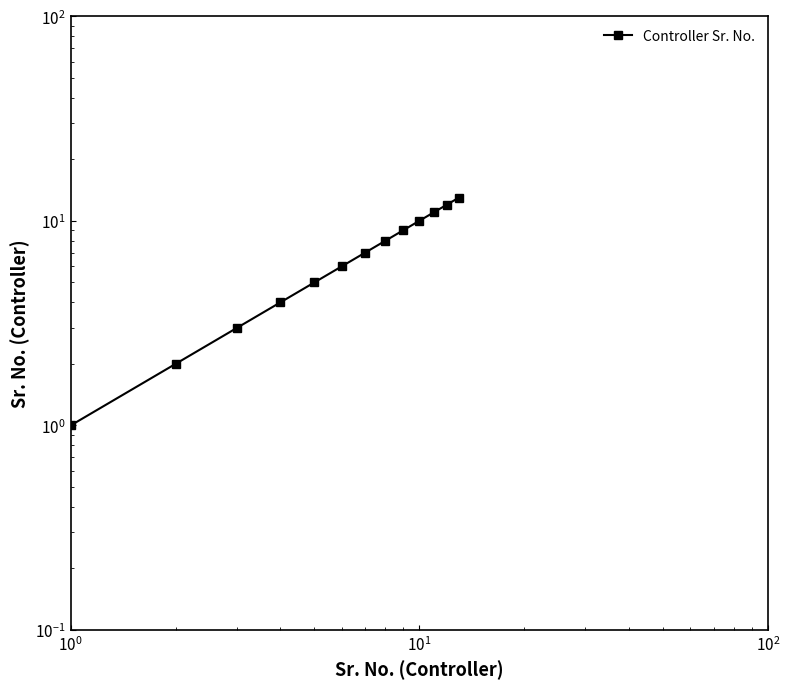

How many lines are shown in the chart?

1